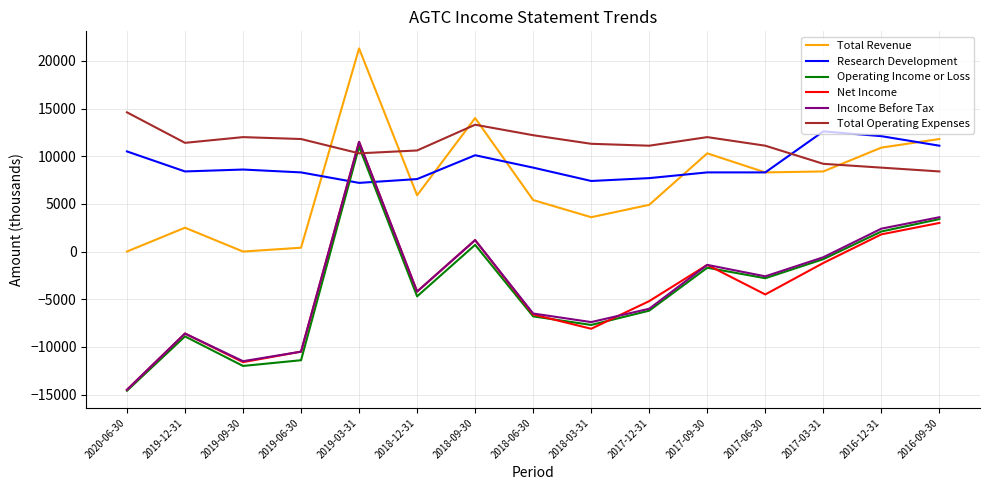

Which category has the lowest value across all series?

2020-06-30